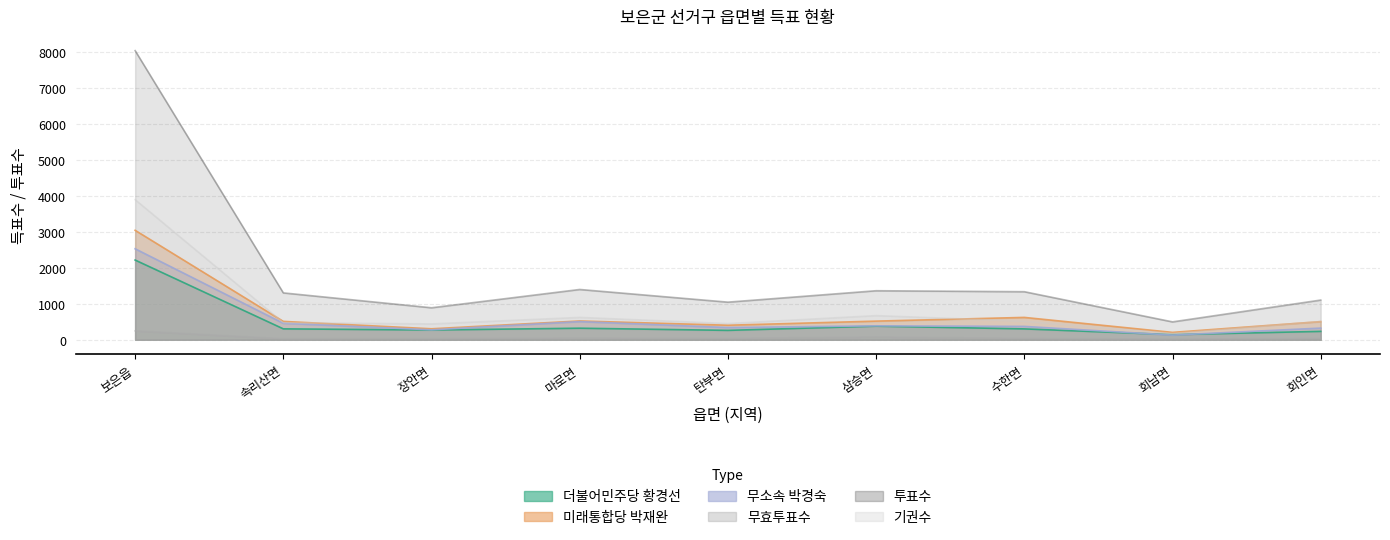

Which series changed the most between 보은읍 and 장안면?

투표수